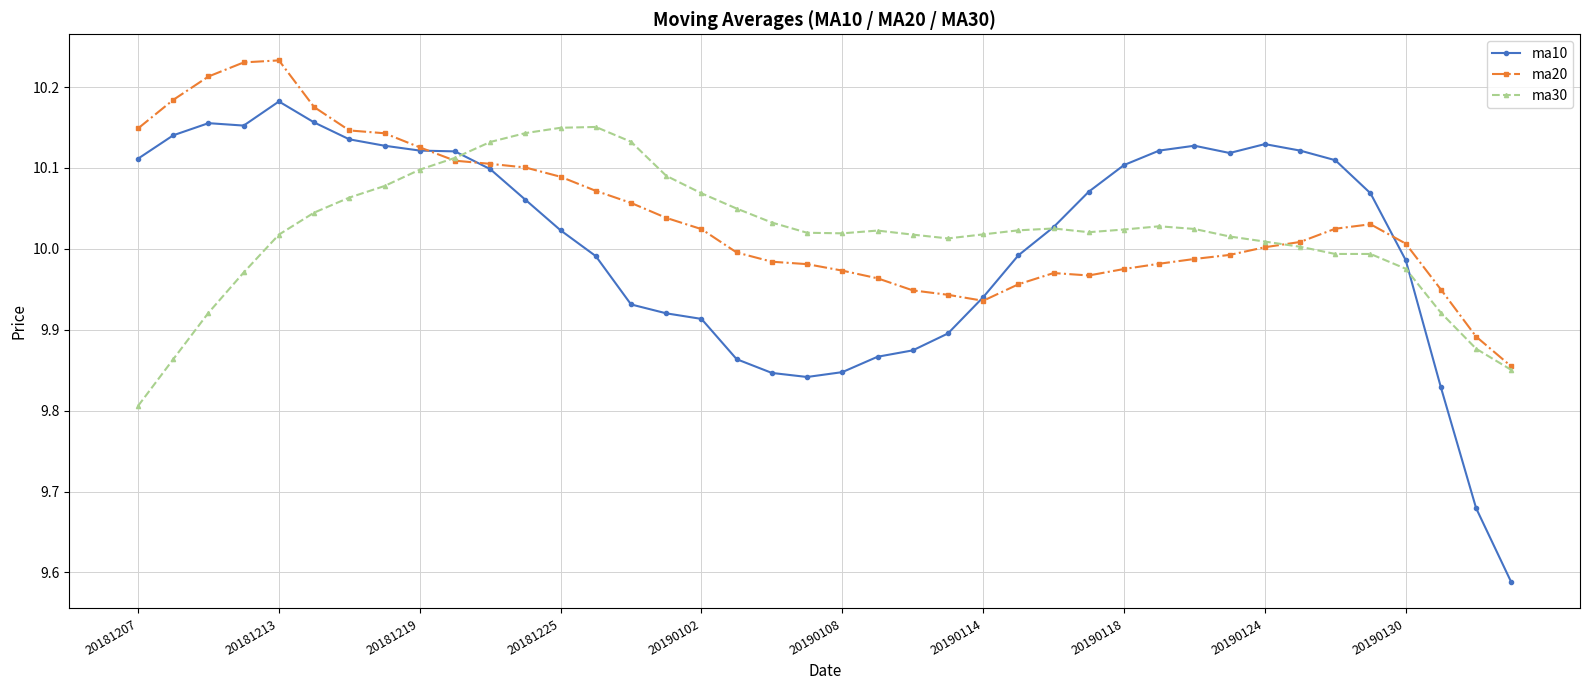

At how many categories does at least one series exceed 9?

40